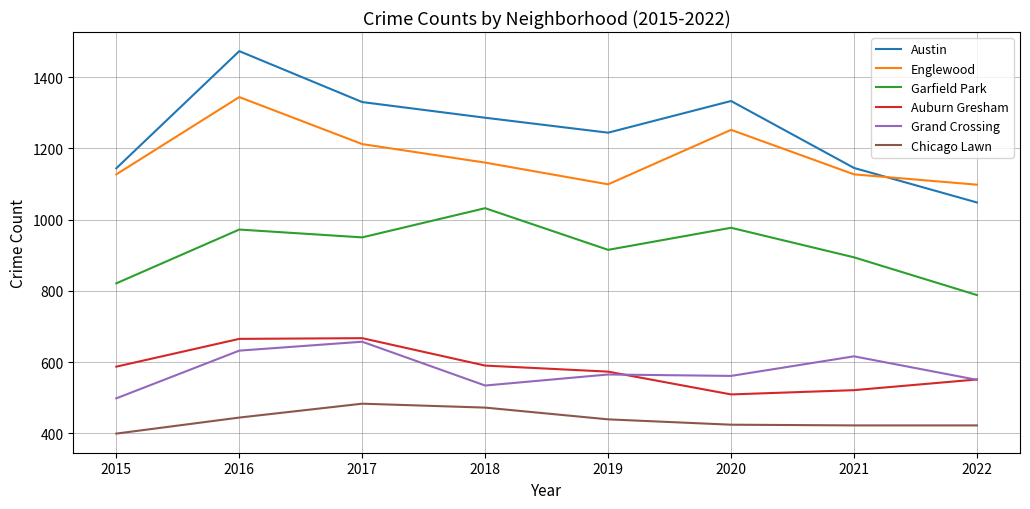

True or false: Garfield Park has a value of 549 at 2016.

False